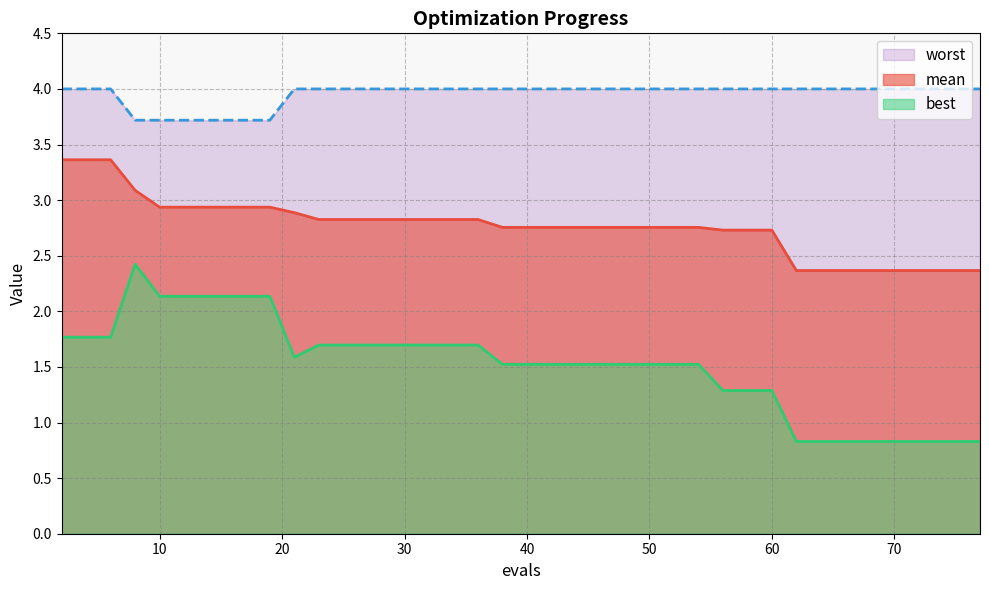

Does the chart display data point markers on the line(s)?

No